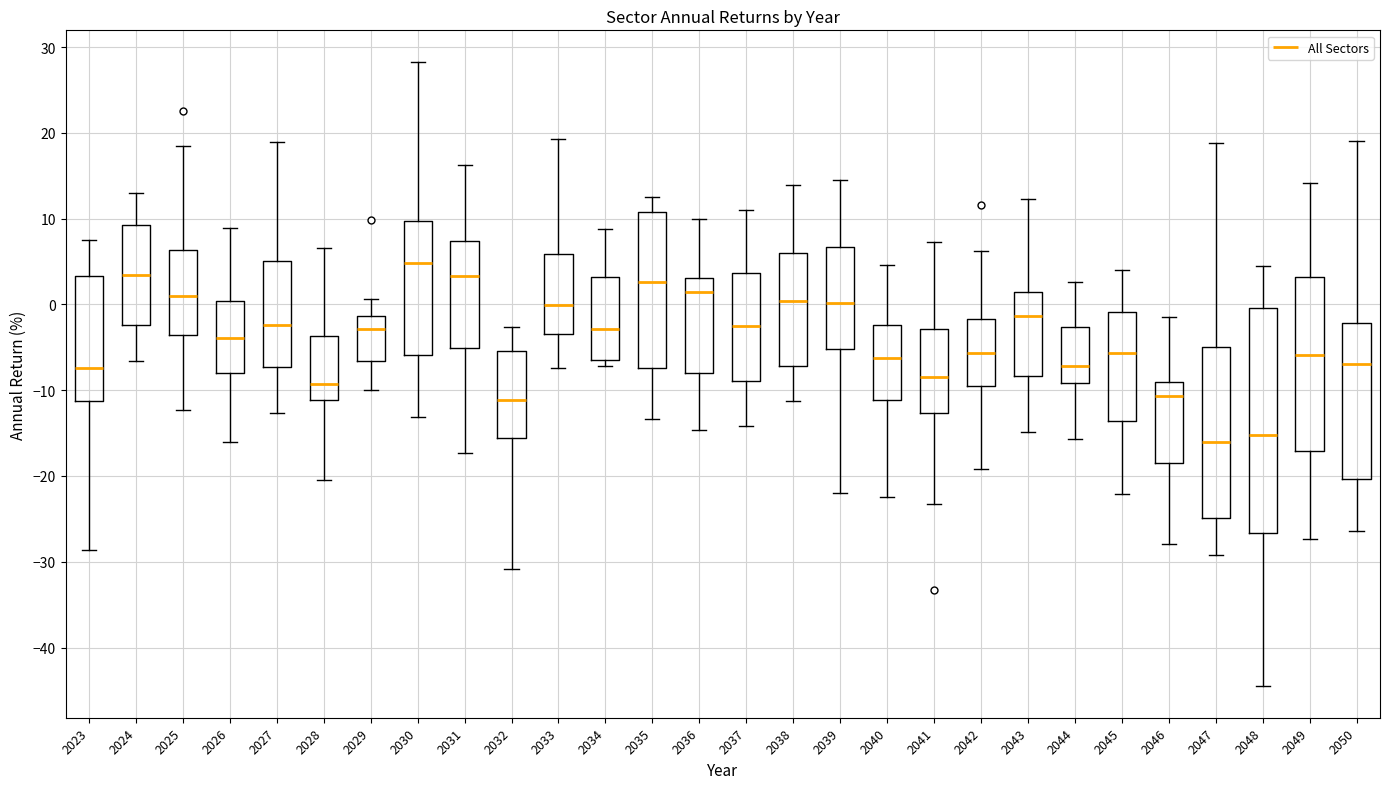

Which box has the highest median line?

2030